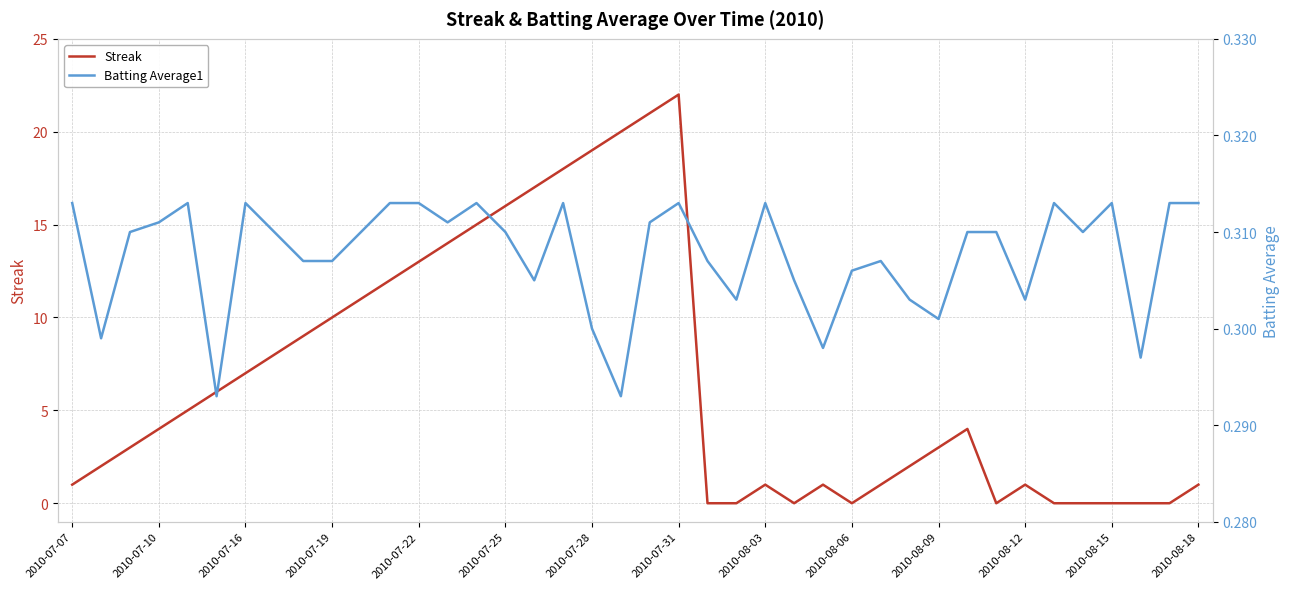

The Batting Average1 series shows 0.1 at 26. True or false?

False